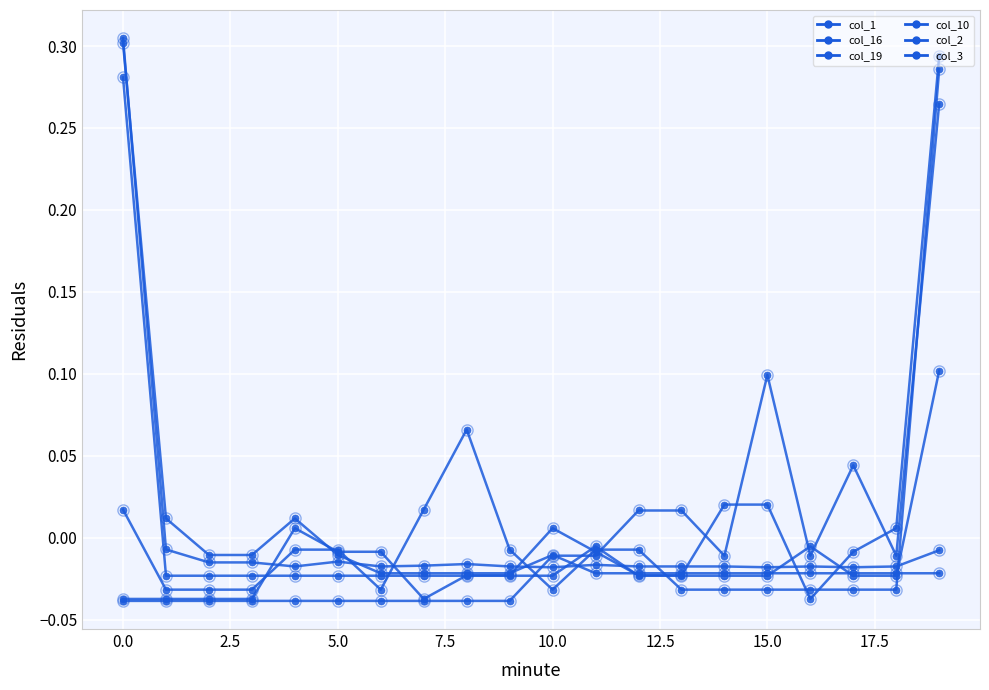

How many values in the col_1 series are below 0?

19